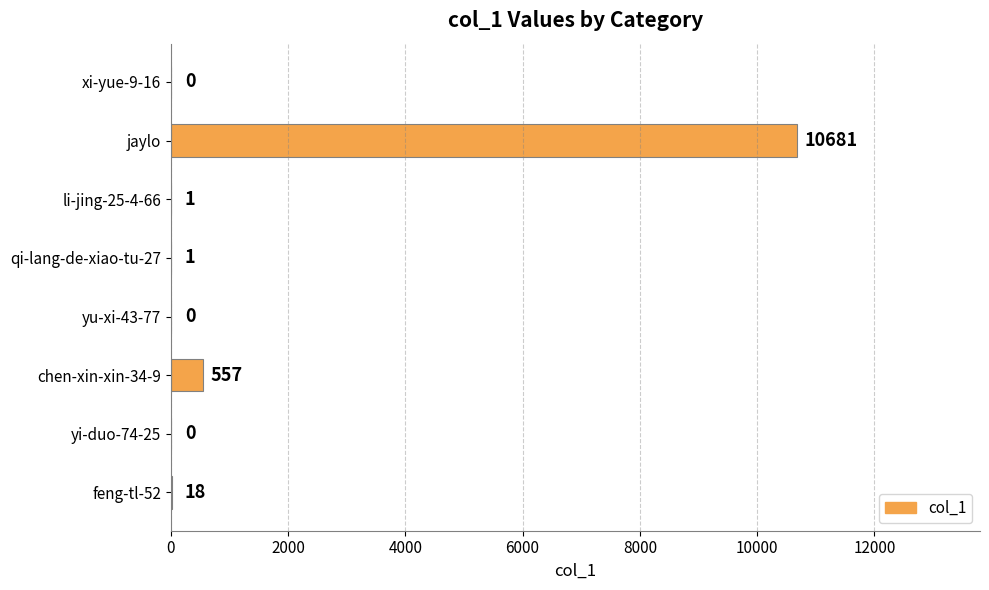

Read the value at jaylo, to the nearest 50.

10700